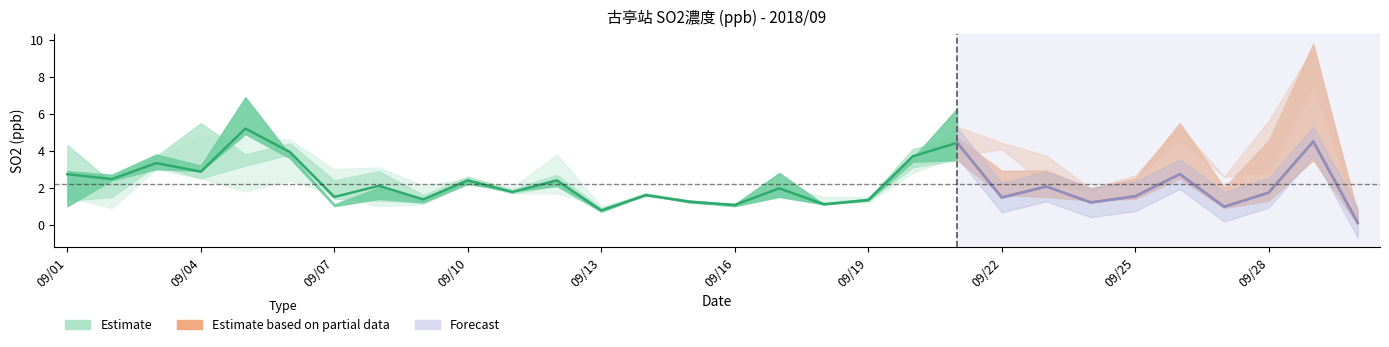

Reading right to left, transcribe all the data shown in this chart.

col_11: 0.3	4.1	2.6	1.3	2.5	1.5	1.2	2.8	3.5	3.7	2.8	1.2	1.5	2.1	1.0	1.3	1.5	1.0	3.8	1.7	2.5	2.1	3.1	3.0	2.4	4.7	2.5	3.0	2.2	2.8
col_13: 0.0	4.2	2.1	1.0	2.5	1.4	1.3	2.2	1.6	3.5	4.1	1.3	1.1	1.6	1.1	1.2	1.6	0.8	2.7	1.7	2.6	1.6	2.9	2.4	4.4	3.8	2.5	3.2	2.3	4.3
col_14: 0.1	4.7	1.7	0.9	2.8	1.5	1.2	2.4	1.5	3.5	3.6	1.3	1.1	1.5	1.1	1.3	1.6	0.8	2.4	1.8	2.4	1.3	2.0	1.0	3.8	4.9	2.9	3.0	2.4	2.9
col_15: 0.2	4.6	1.4	1.0	2.9	1.7	1.1	1.6	1.3	6.3	3.4	1.4	1.1	2.8	1.0	1.2	1.6	0.7	2.1	1.8	2.2	1.2	1.4	1.1	3.6	6.9	3.2	3.8	2.7	1.0
col_16: 0.2	3.5	1.3	0.9	3.0	1.5	1.3	1.5	2.5	4.7	3.1	1.4	1.2	2.0	1.1	1.3	1.7	0.9	2.1	1.9	2.3	1.2	1.3	1.4	3.8	3.2	5.5	3.7	1.5	1.3
col_17: 0.2	3.2	1.3	1.3	2.9	1.6	1.3	1.6	3.8	5.3	3.6	1.5	1.2	1.6	1.1	1.3	1.6	1.0	1.7	2.0	2.3	1.1	1.0	1.6	4.6	1.8	4.8	3.6	0.9	1.5